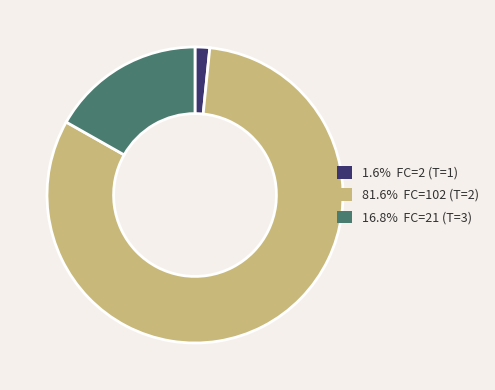

Is the sum of 16.8% FC=21 (T=3) and 1.6% FC=2 (T=1) greater than half?

No